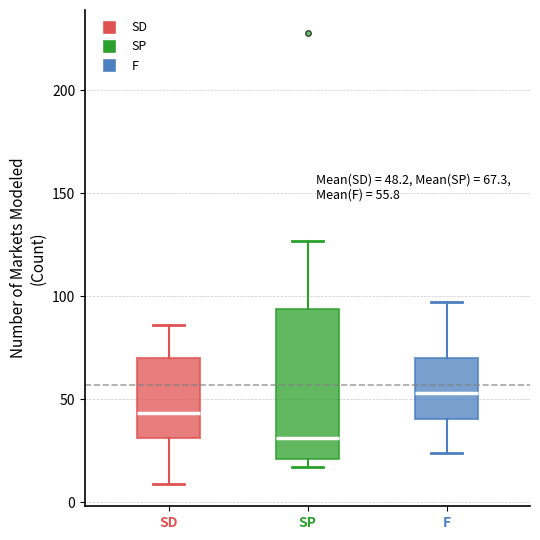

Which box's median line is the highest?

F